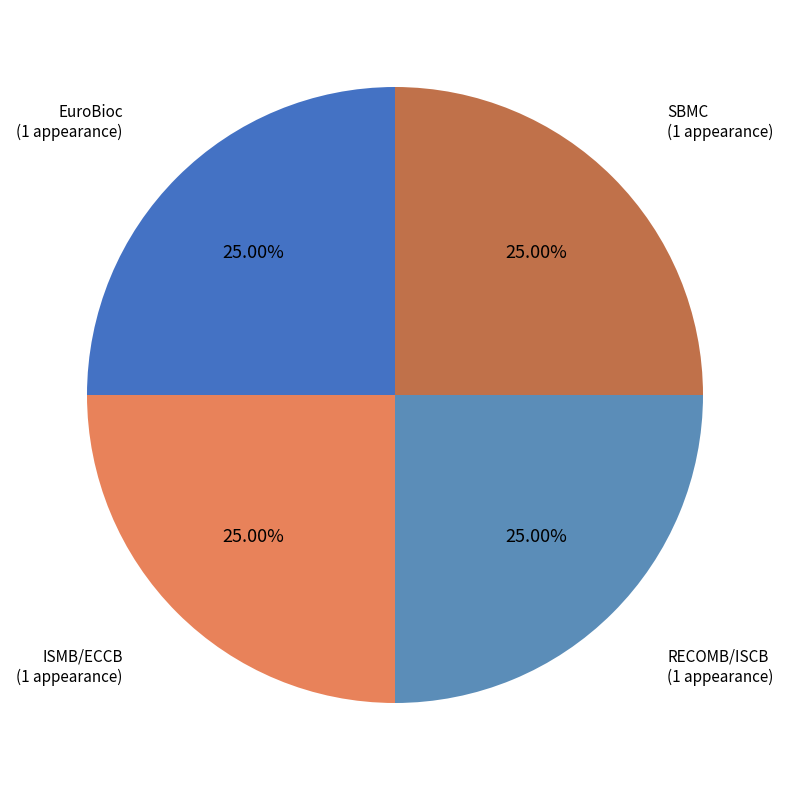

How many segments does this pie chart have?

4